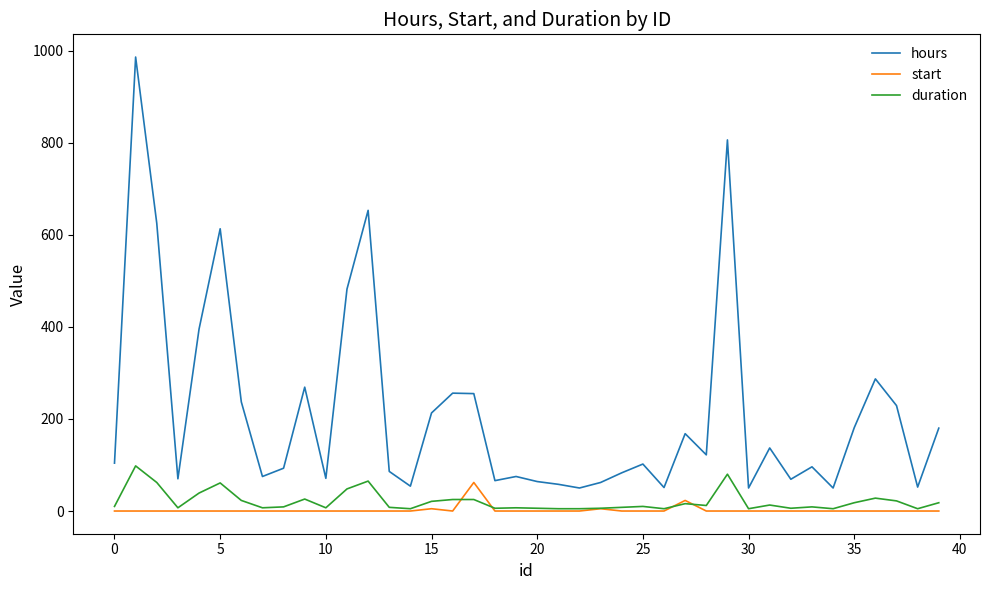

Which series has the largest range (max minus min)?

hours